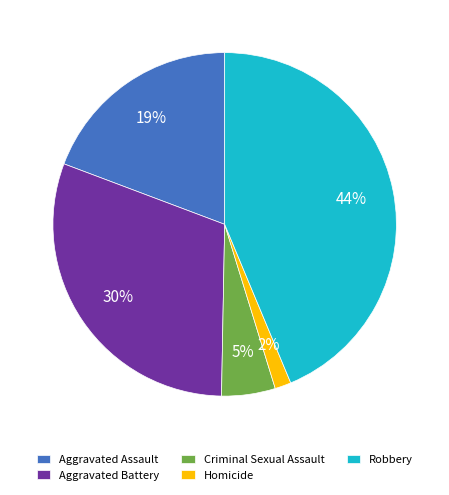

Which slice is the largest?

Robbery